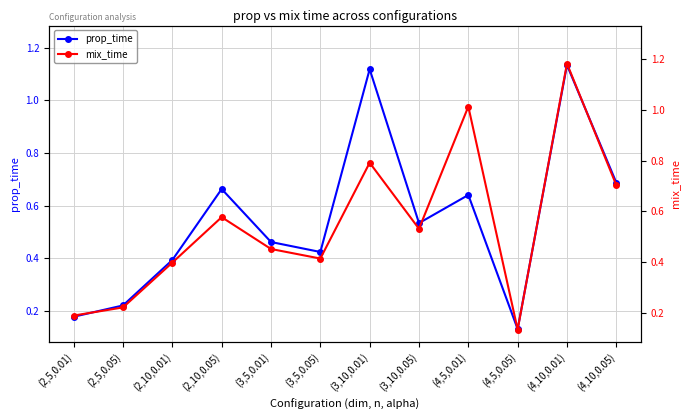

How many interior local peaks does the prop_time series have?

4